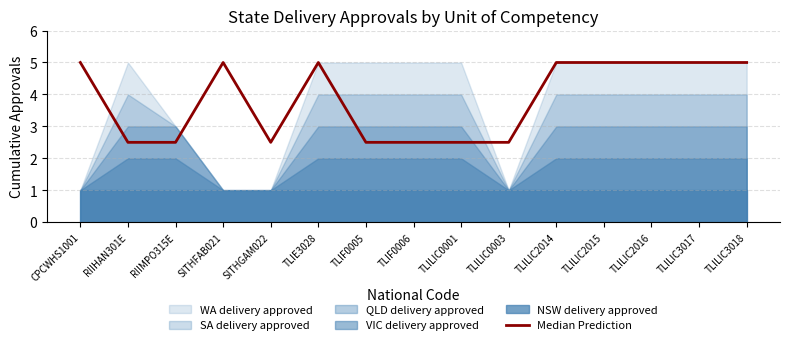

How many lines are shown in the chart?

1